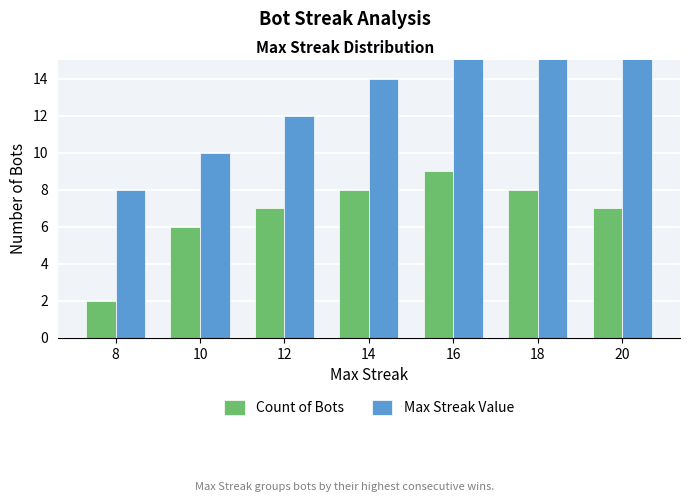

Does the chart contain any negative values?

No